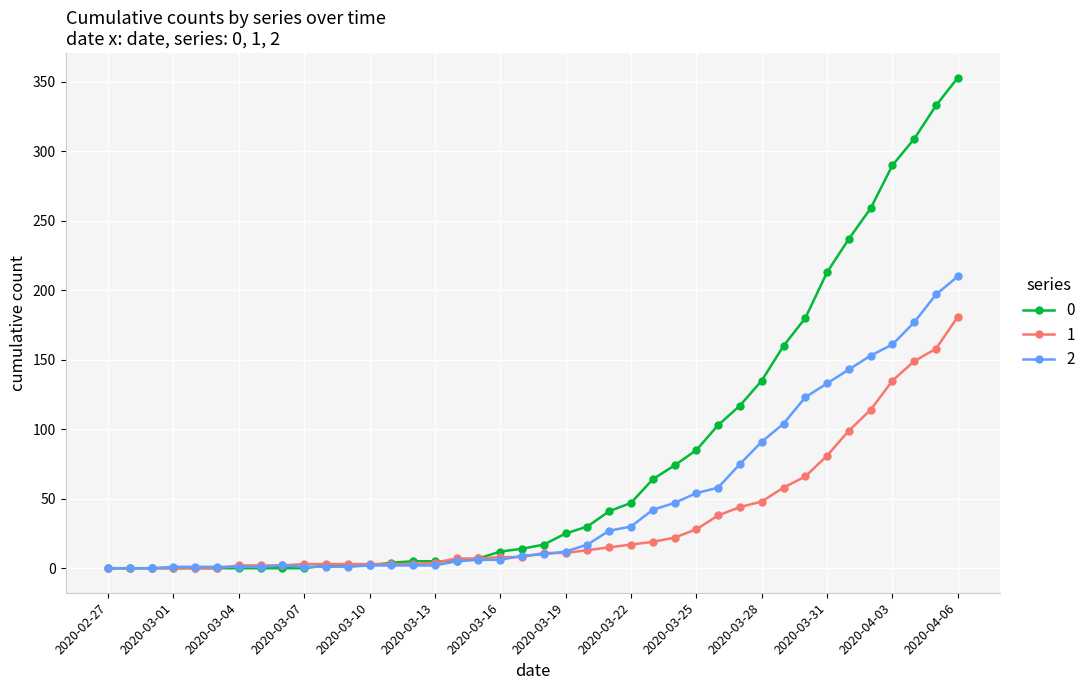

Rank the series by their average value, from lowest to highest.

1, 2, 0